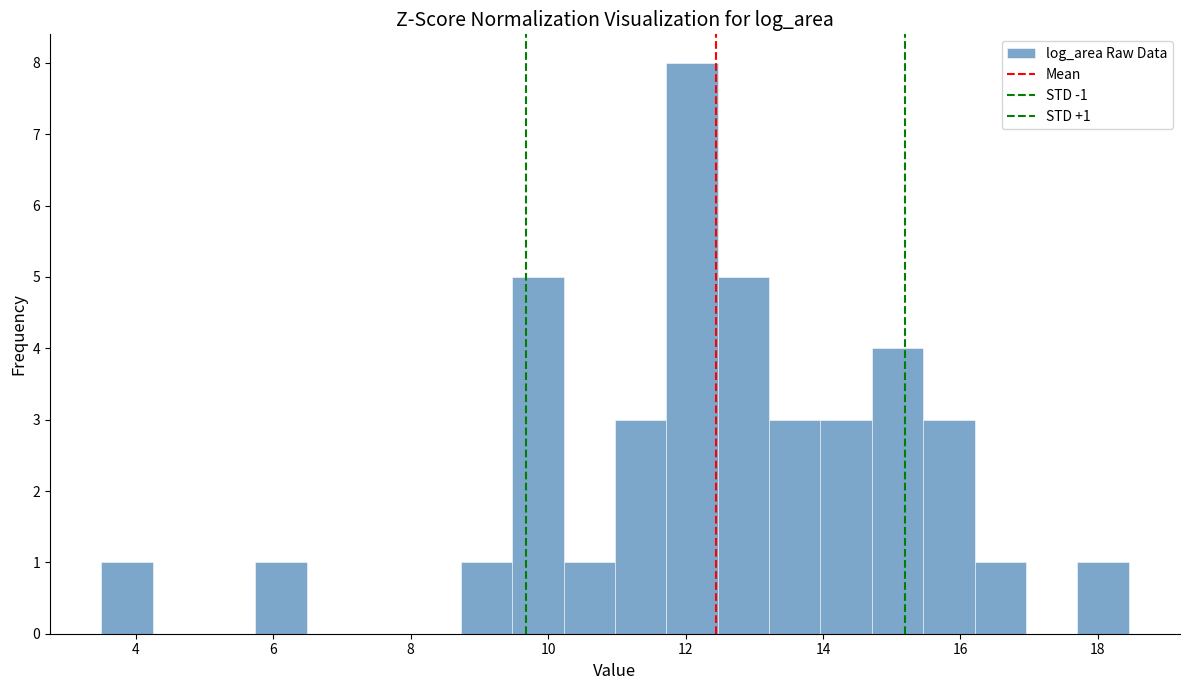

Around what value on the x-axis is the tallest bar? Give the approximate position of its centre, as read against the axis.

12.0